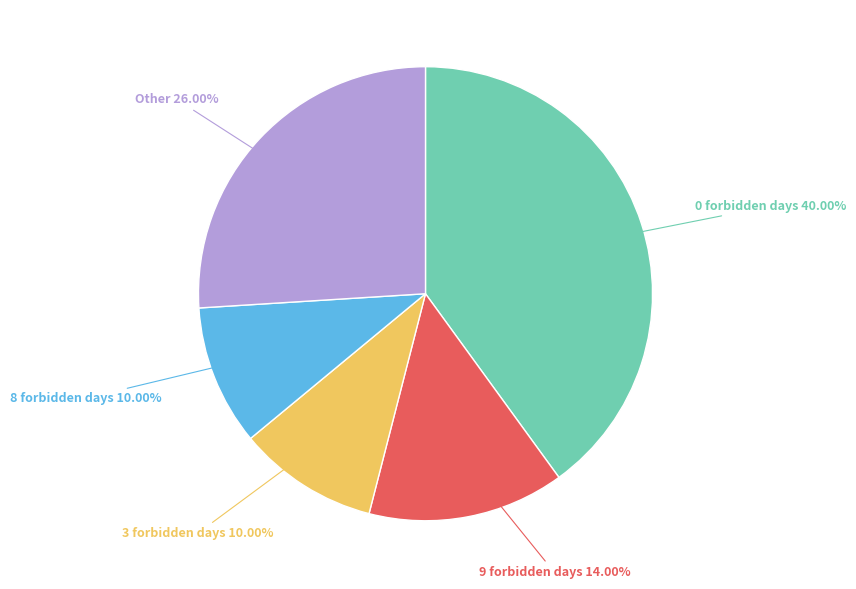

How many slices are in this pie chart?

5